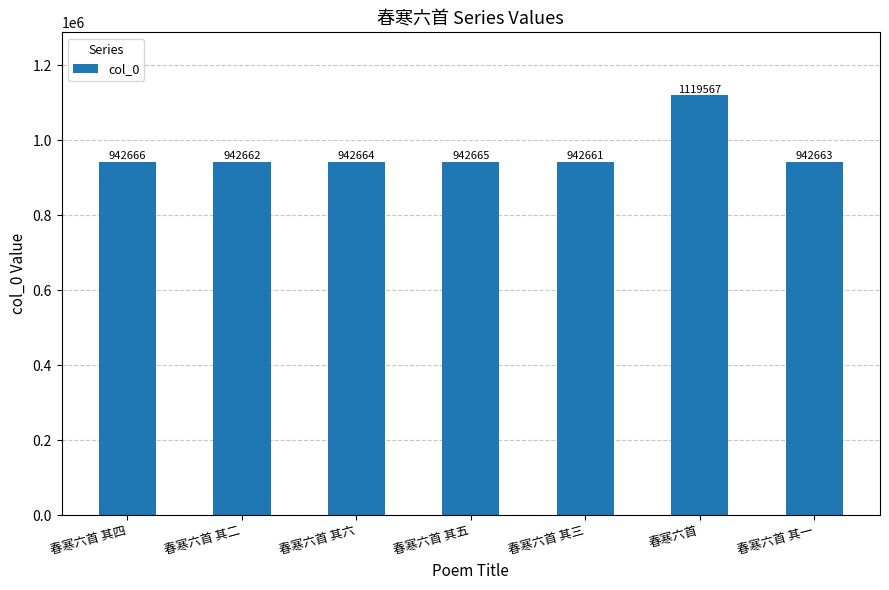

What is the sum of all values?

6775548